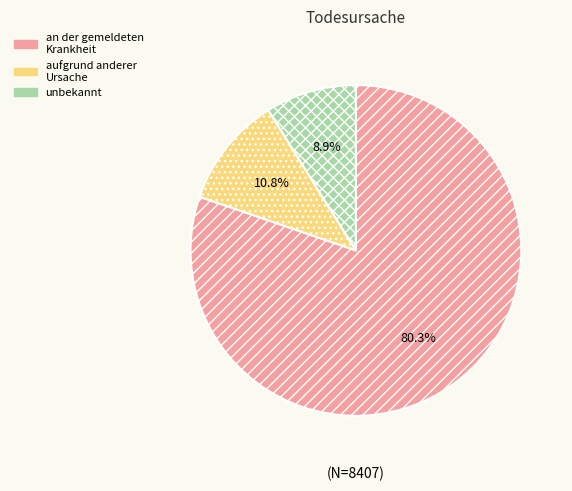

To the nearest percent, what is the combined percentage of unbekannt and an der gemeldeten Krankheit?

89%